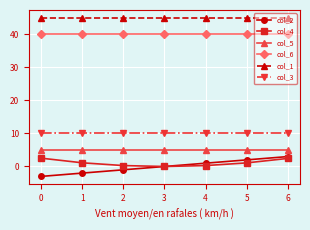

What are all the series names shown in the legend?

col_2, col_4, col_5, col_6, col_1, col_3